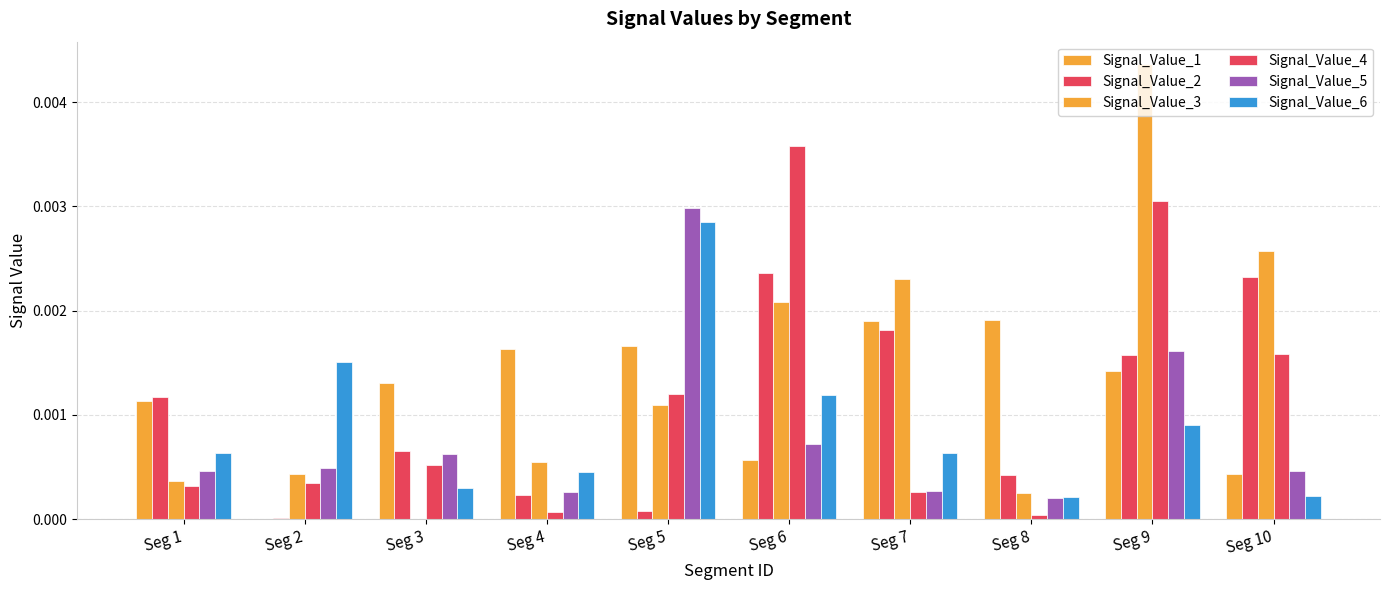

At which category does the chart reach its minimum across all series?

Seg 3